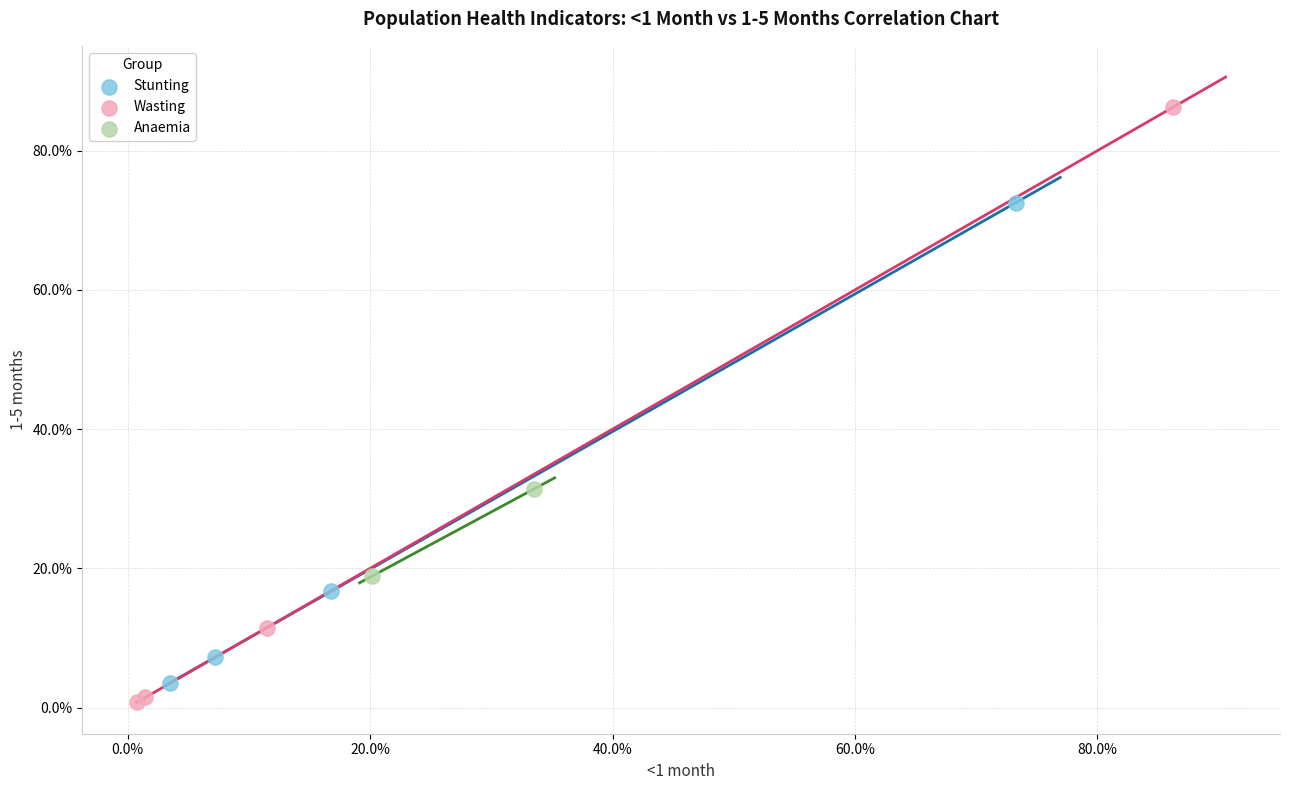

What are all the series names shown in the legend?

Stunting, Wasting, Anaemia